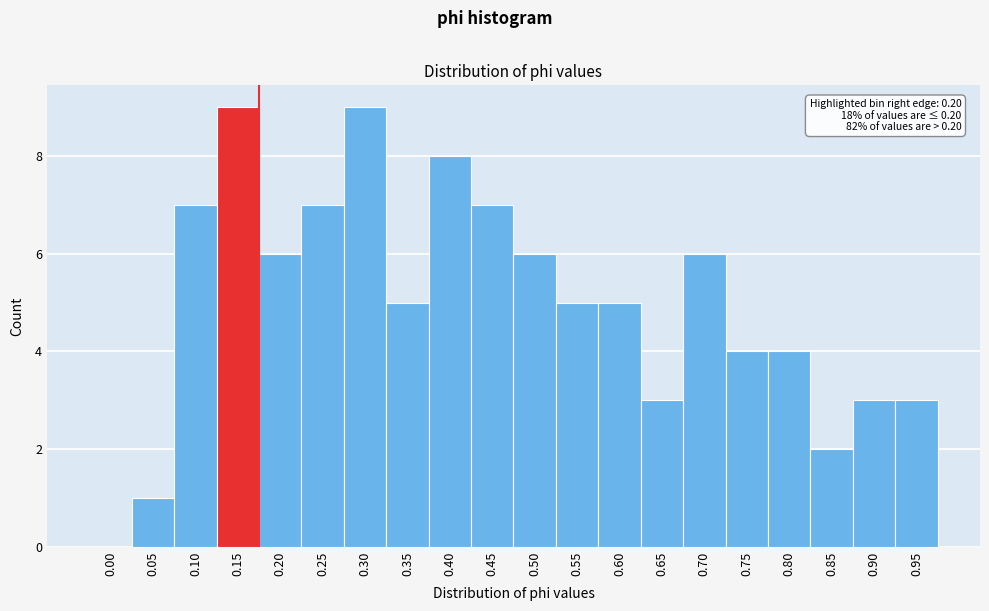

Reading left to right, what are all the values shown in this chart?

0.00=0	0.05=1	0.10=7	0.15=9	0.20=6	0.25=7	0.30=9	0.35=5	0.40=8	0.45=7	0.50=6	0.55=5	0.60=5	0.65=3	0.70=6	0.75=4	0.80=4	0.85=2	0.90=3	0.95=3